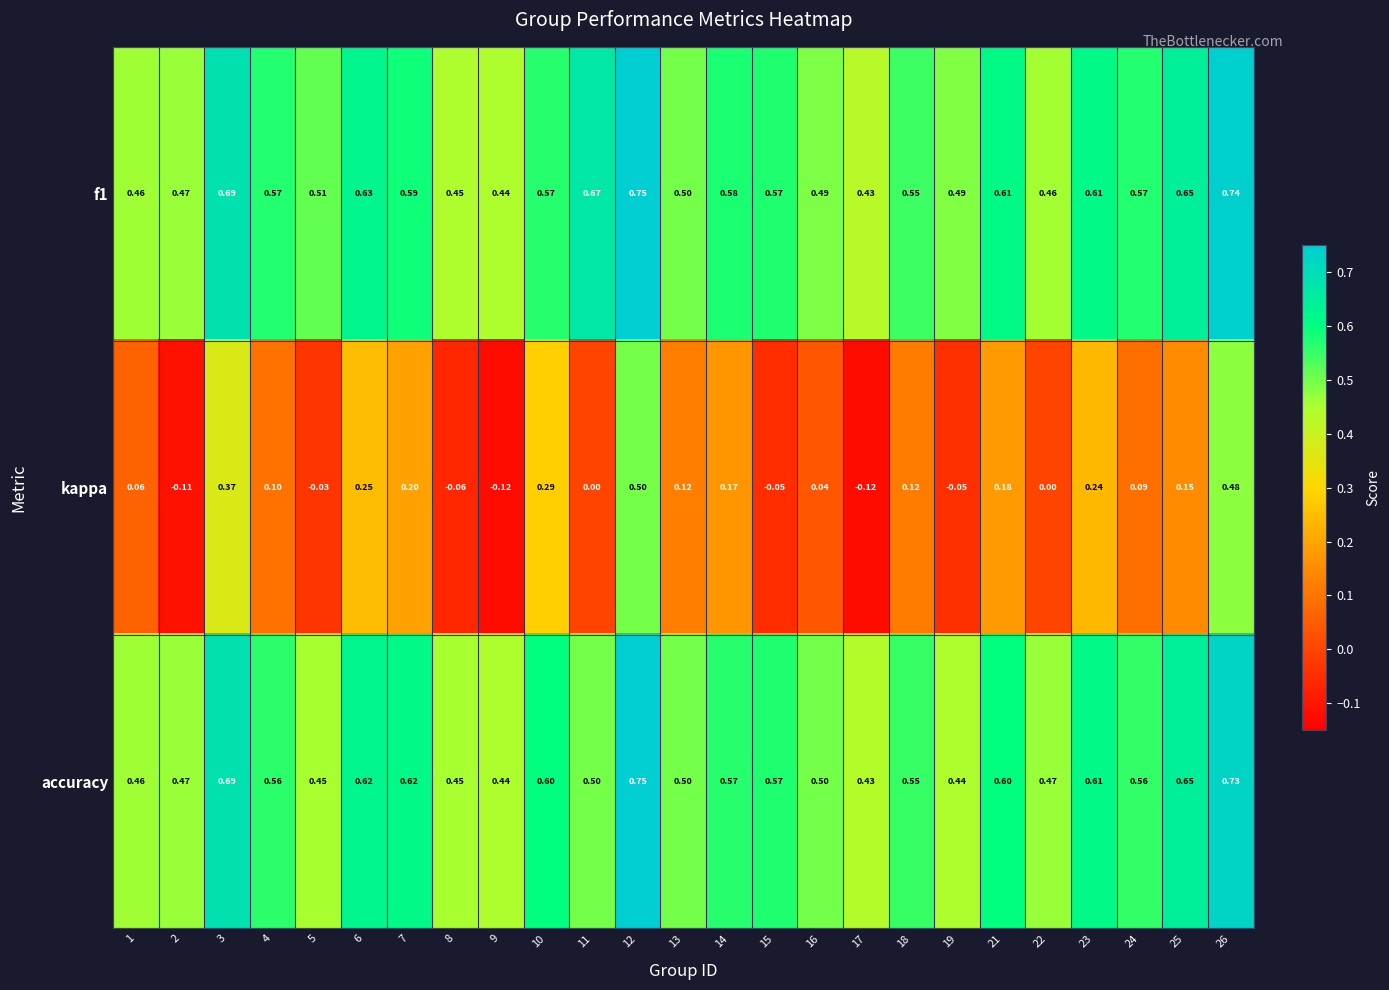

Which series has the largest range (max minus min)?

kappa